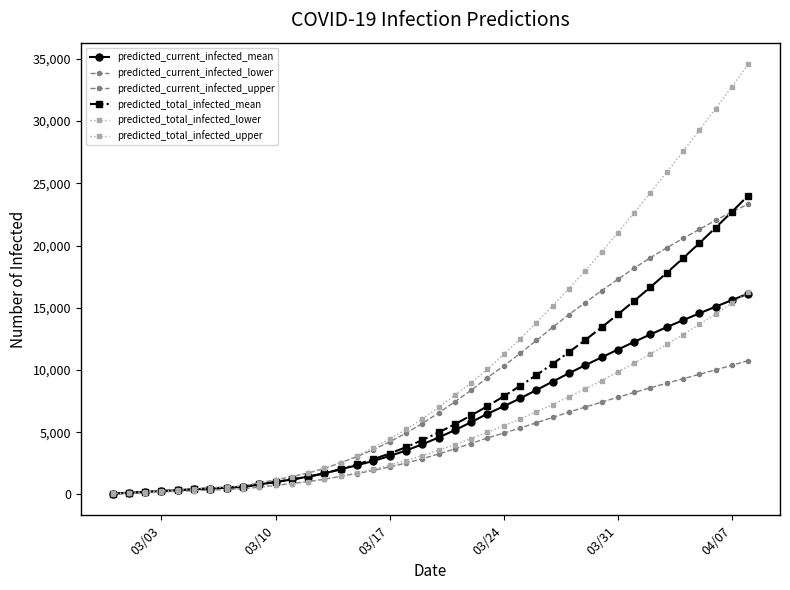

How many categories are shown in the chart?

40